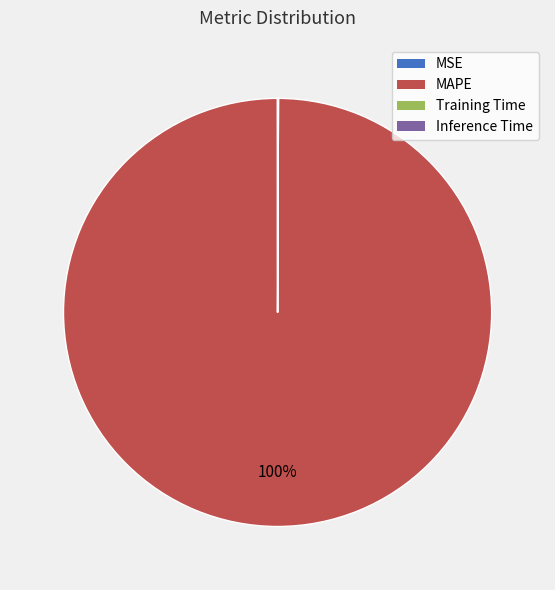

Which category has the biggest portion of the pie?

MAPE